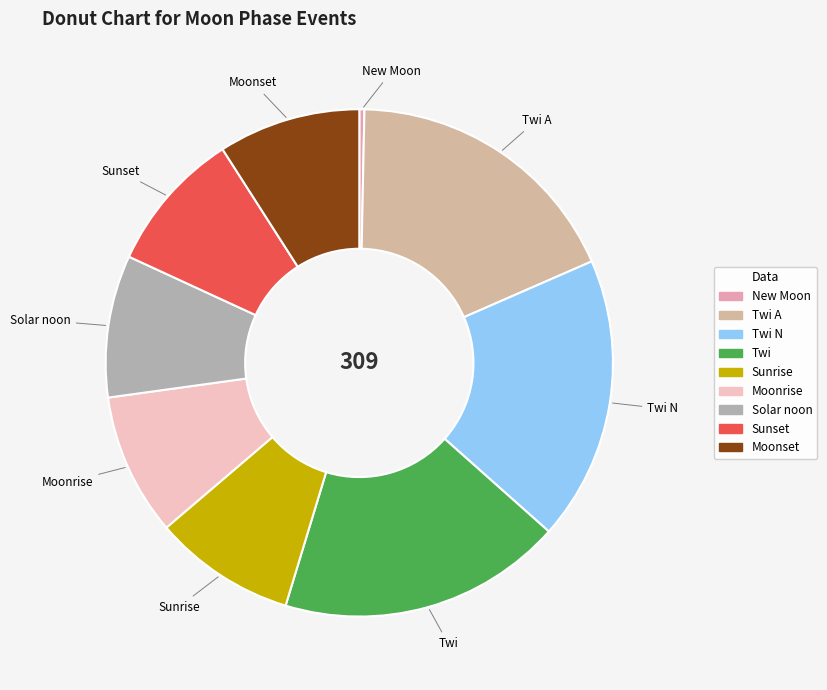

How many slices are in this pie chart?

9